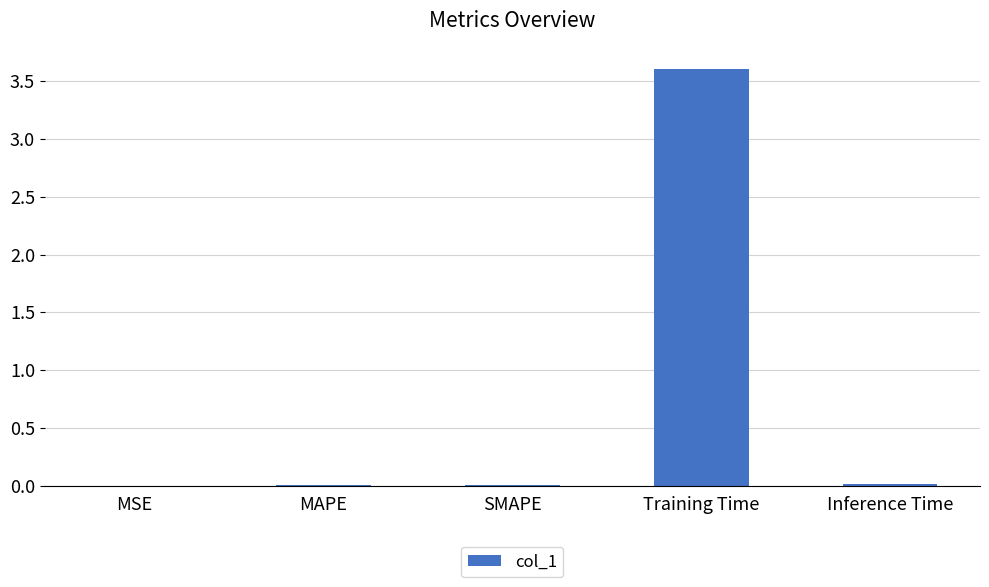

What value does the data have at Training Time?

3.6